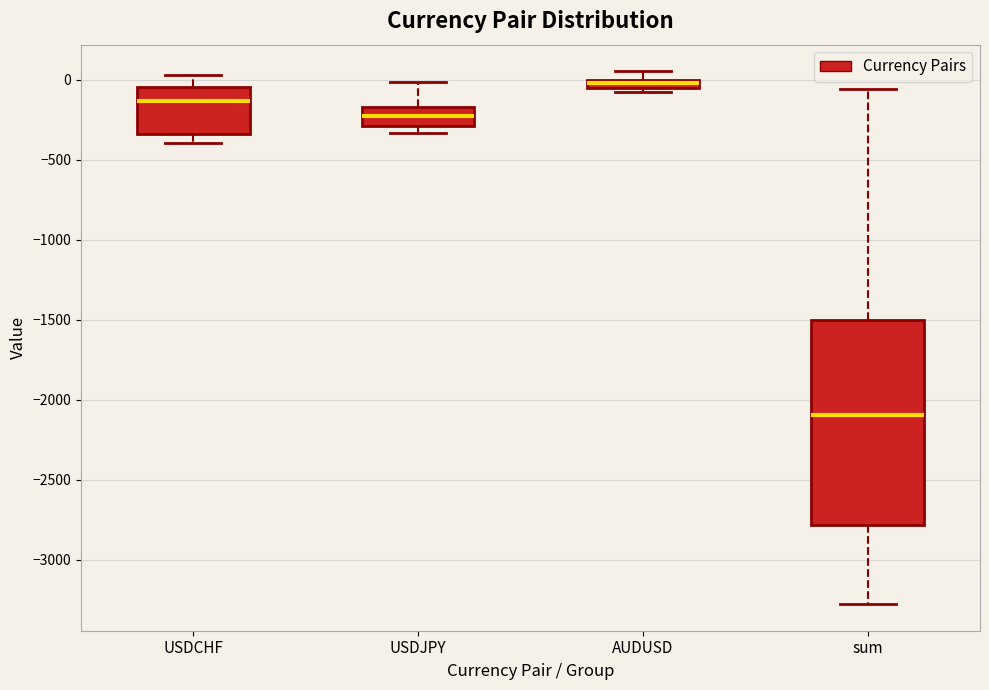

Where does the median line of the box for sum sit on the y-axis? The values are not printed on the chart, so give them approximately, as read against the axis.

-2100